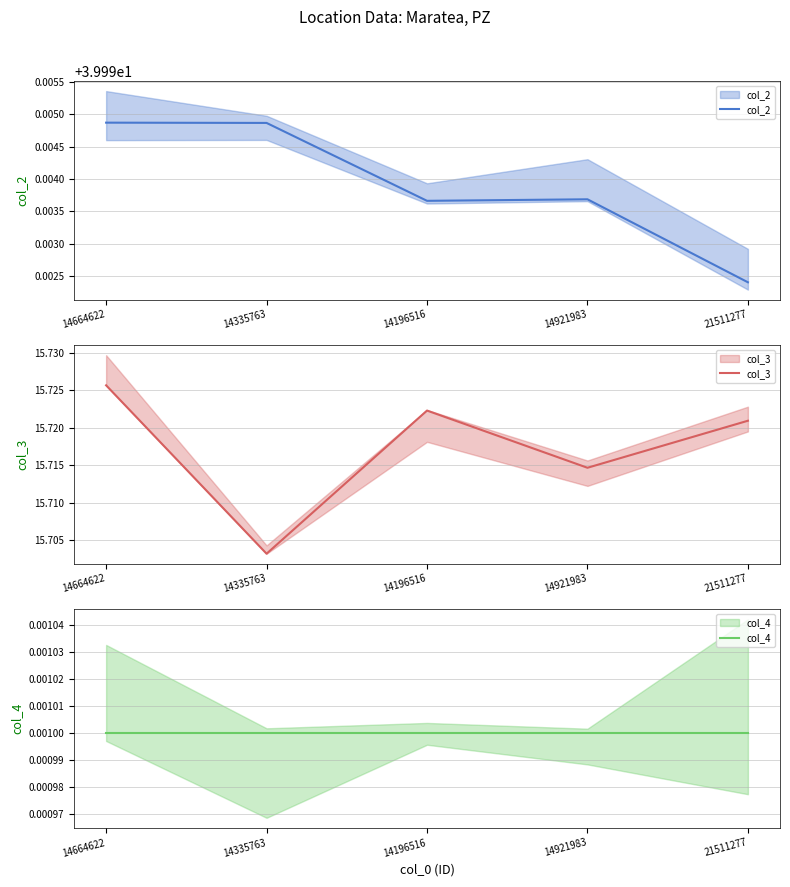

The col_4 series shows 0.0 at 14664622. True or false?

True